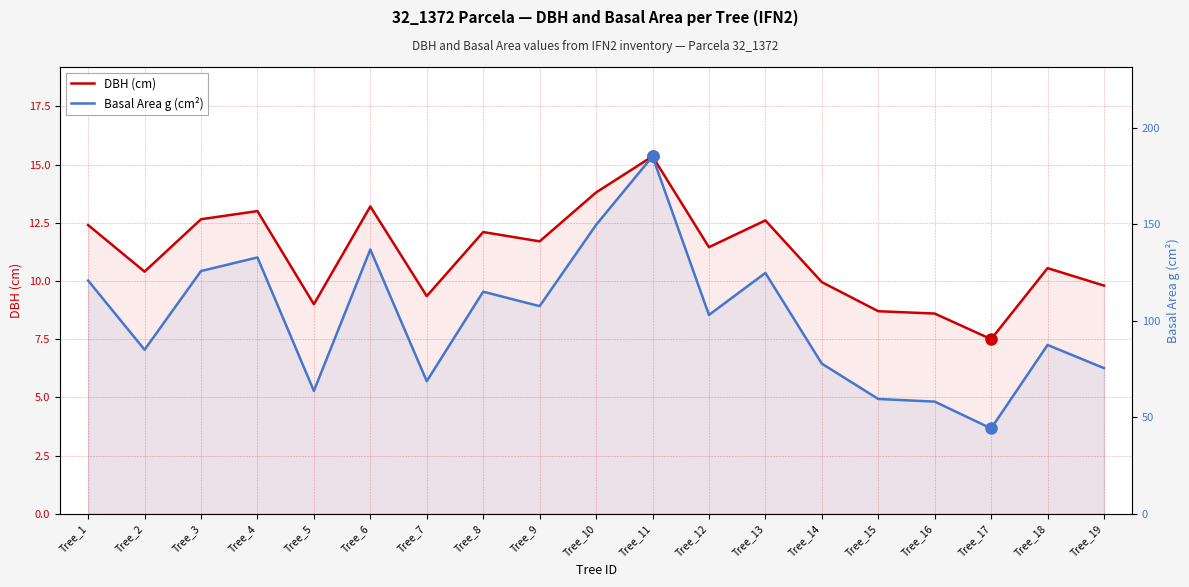

What is the value of the Basal Area g (cm²) point at the 3rd from the left?

125.7